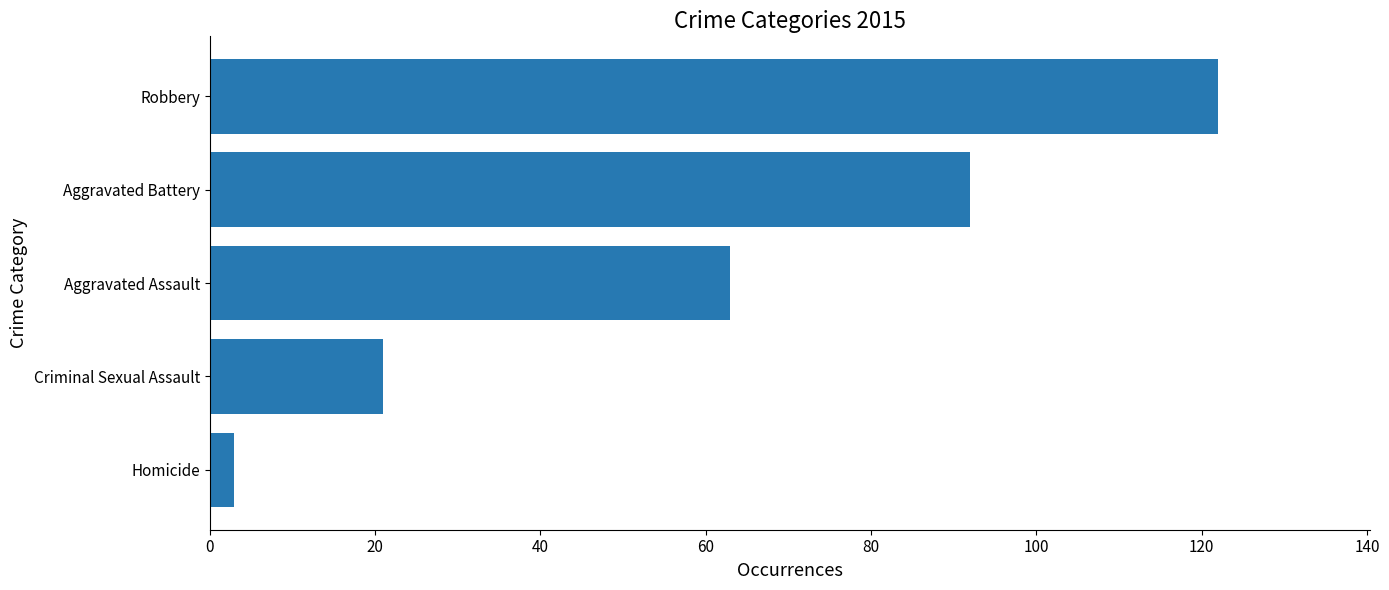

What is the minimum value shown in the chart?

3